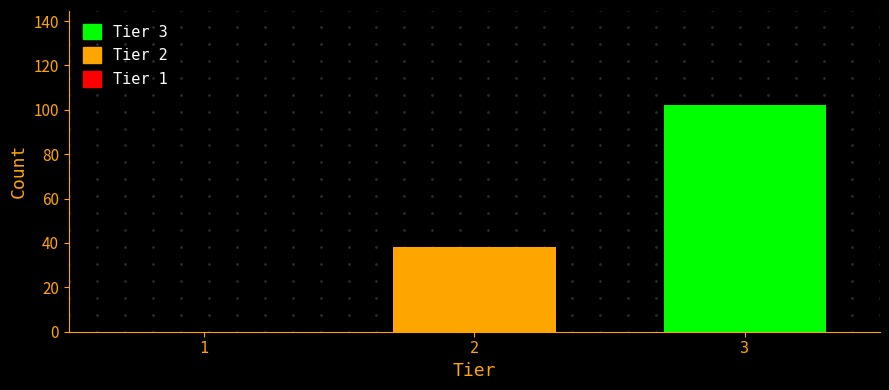

Reading left to right, extract all data points from this chart.

1=0	2=38	3=102